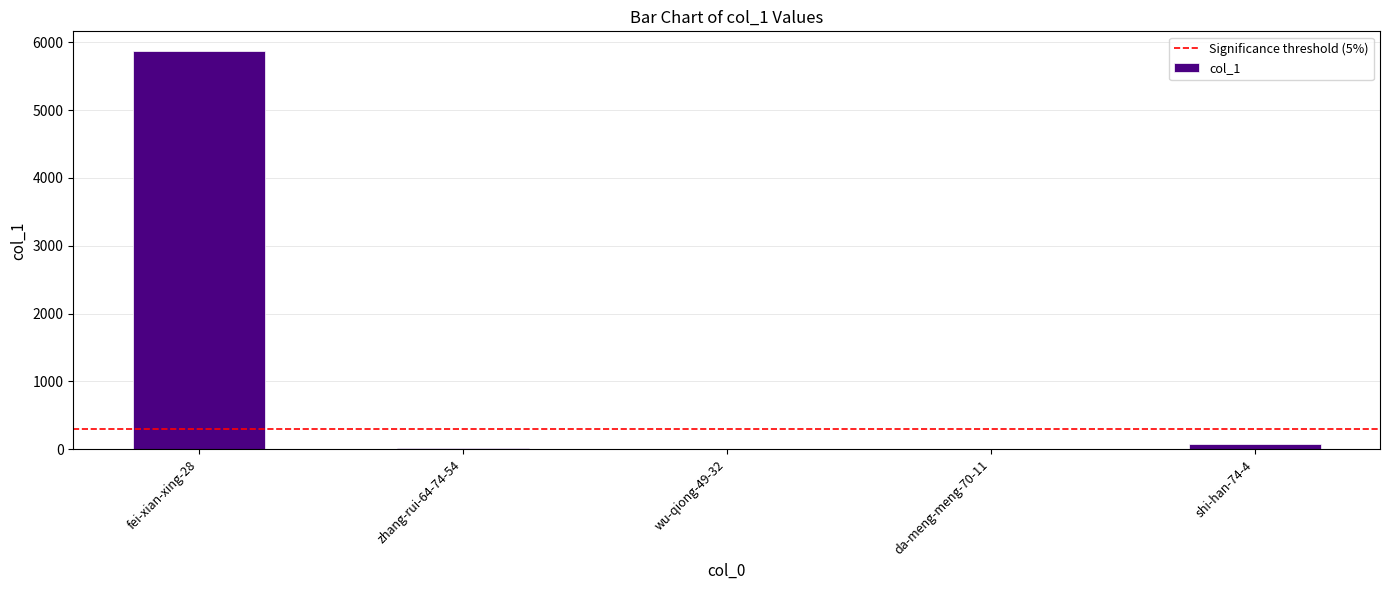

At which category does the chart reach its peak across all series?

fei-xian-xing-28